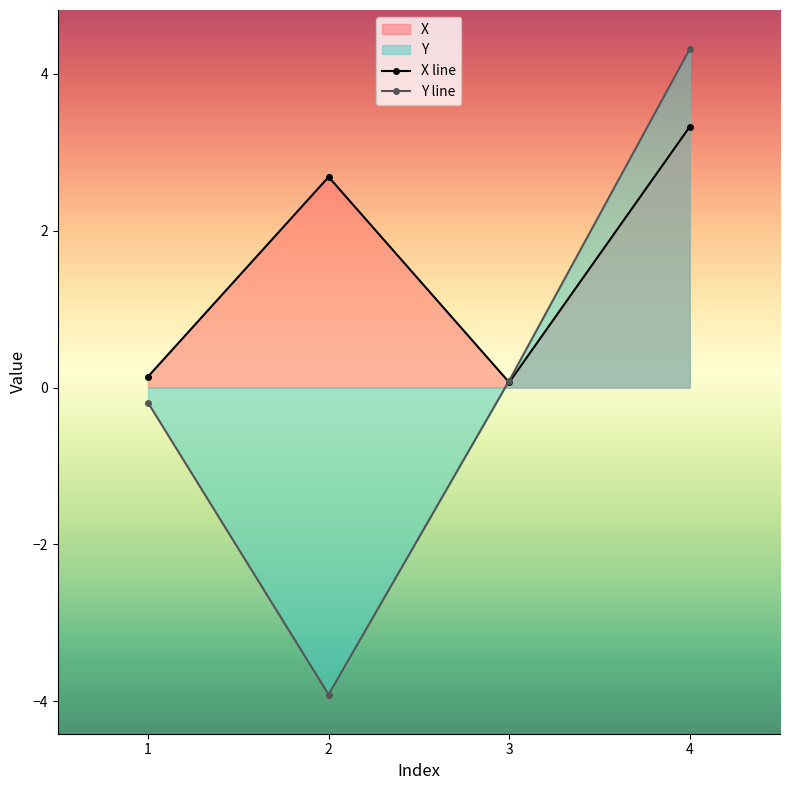

True or false: Y line and X line intersect in this chart.

True